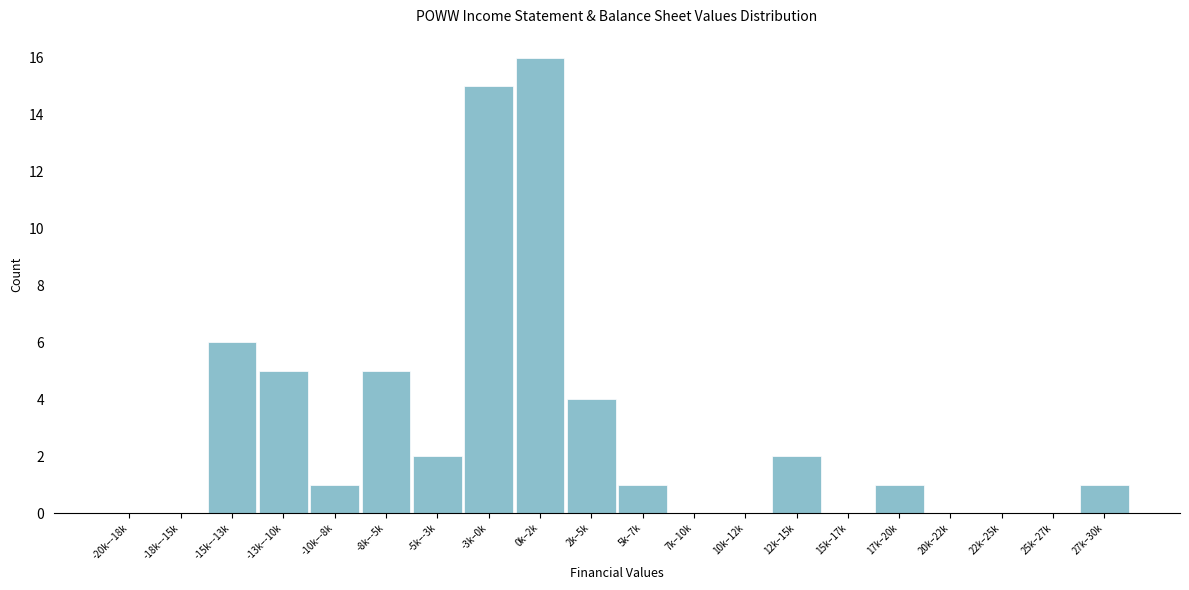

Reading right to left, extract all data points from this chart.

27k–30k=1	25k–27k=0	22k–25k=0	20k–22k=0	17k–20k=1	15k–17k=0	12k–15k=2	10k–12k=0	7k–10k=0	5k–7k=1	2k–5k=4	0k–2k=16	-3k–0k=15	-5k–-3k=2	-8k–-5k=5	-10k–-8k=1	-13k–-10k=5	-15k–-13k=6	-18k–-15k=0	-20k–-18k=0